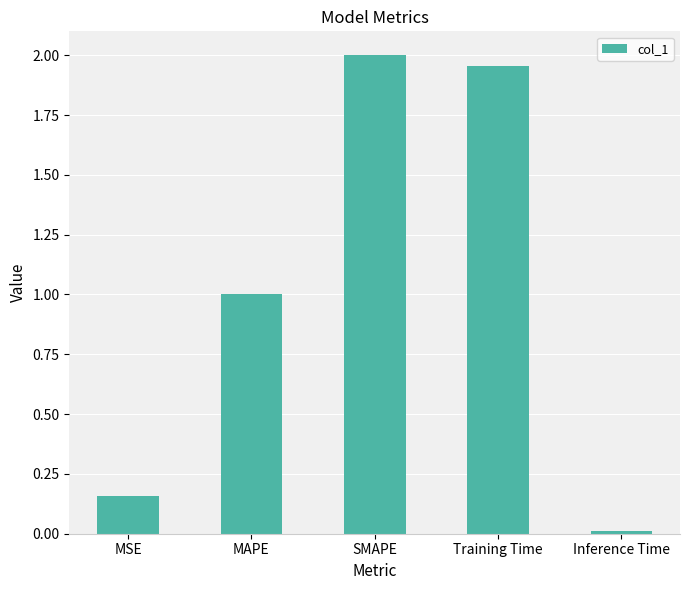

What is the difference between the values at SMAPE and MAPE?

1.0